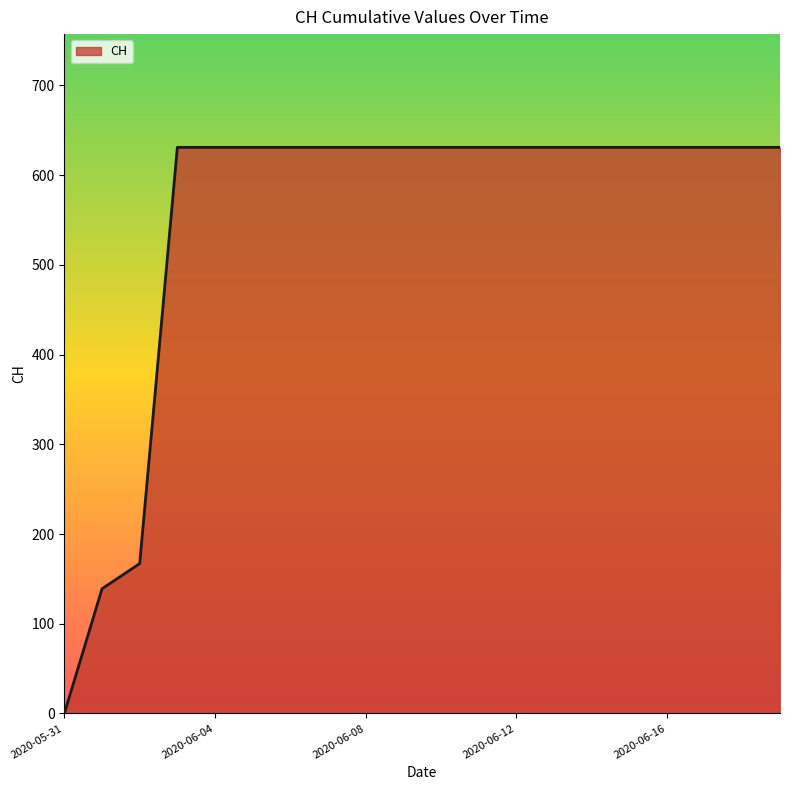

How many values are above zero?

19